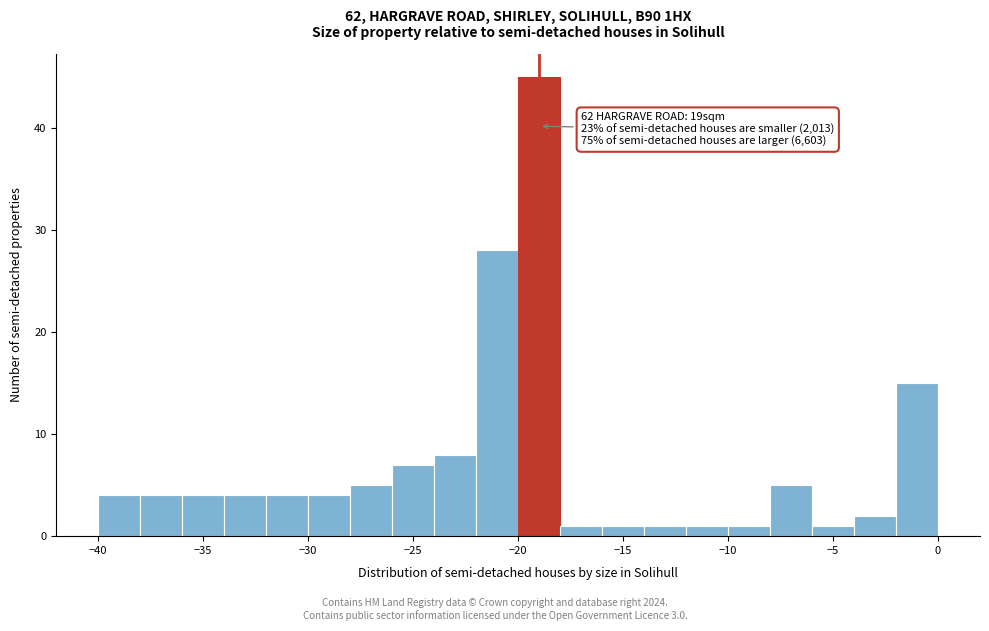

Which range on the x-axis has the tallest bar?

-20 to -18